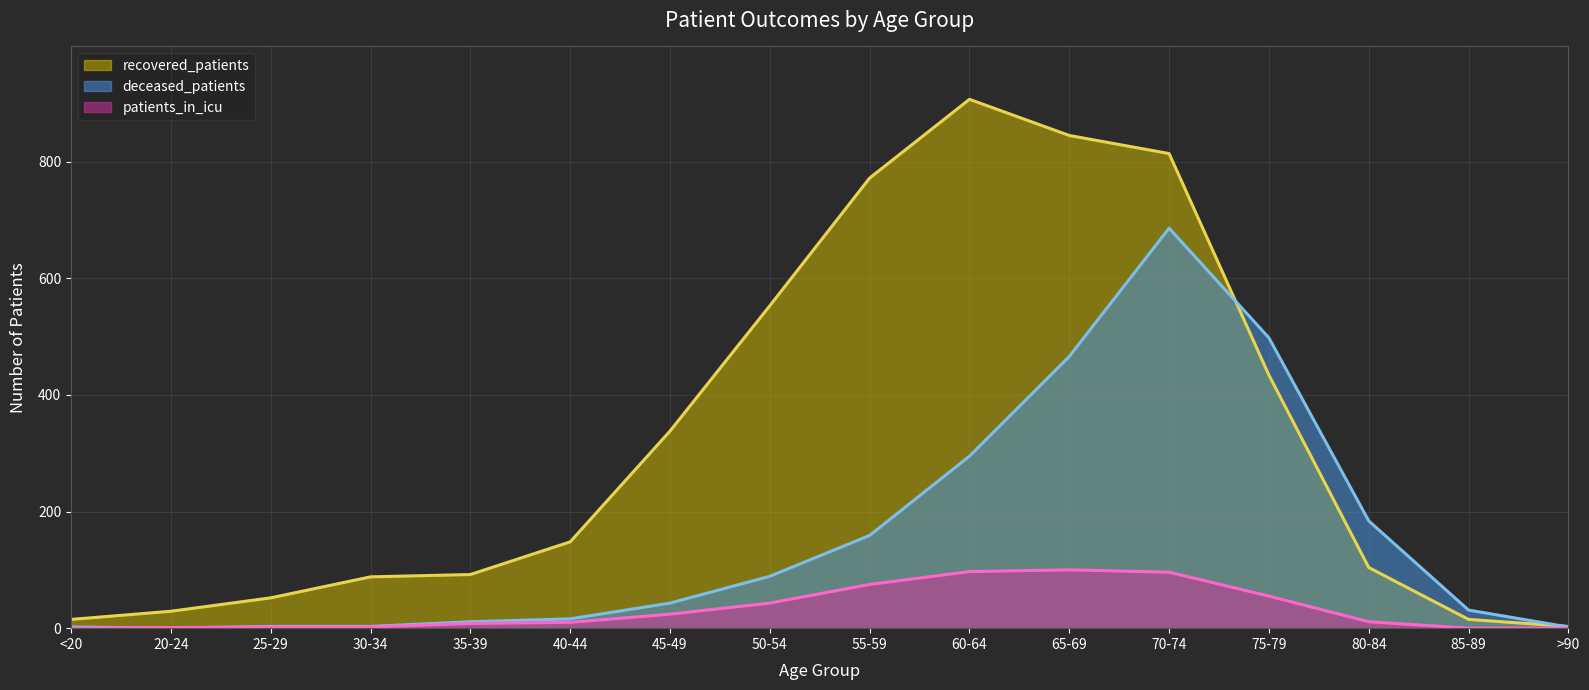

At which category is the sum across all series the highest?

70-74